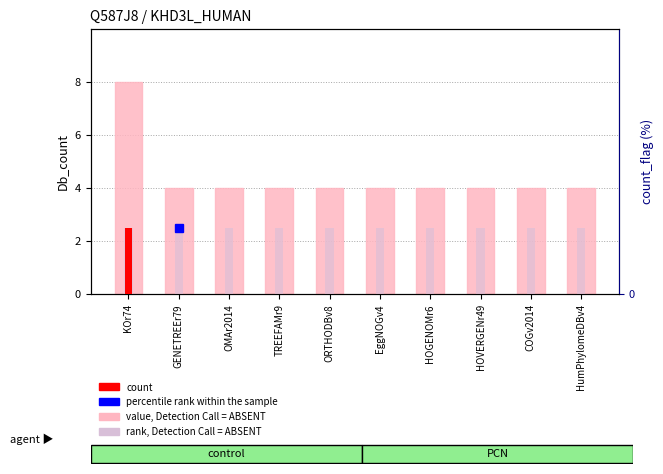

How many data points in Db_count (value) are above 4?

1